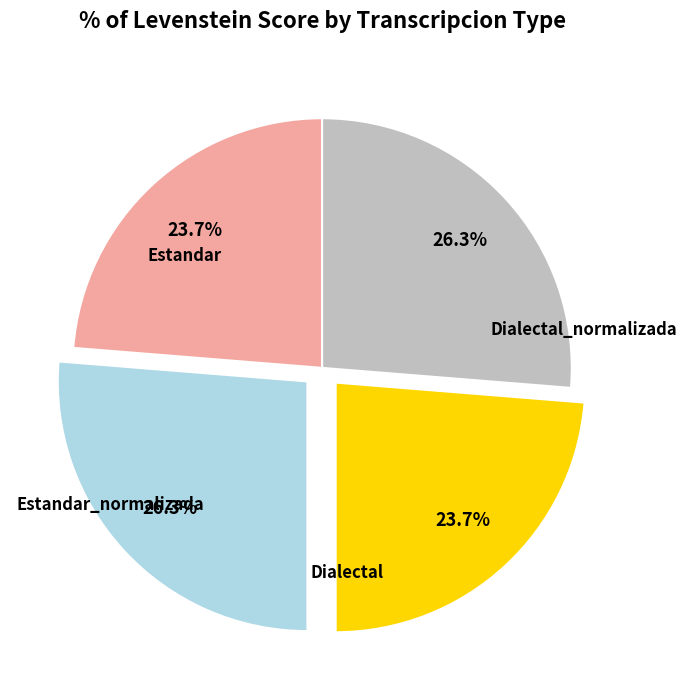

Is there a majority slice in this chart?

No